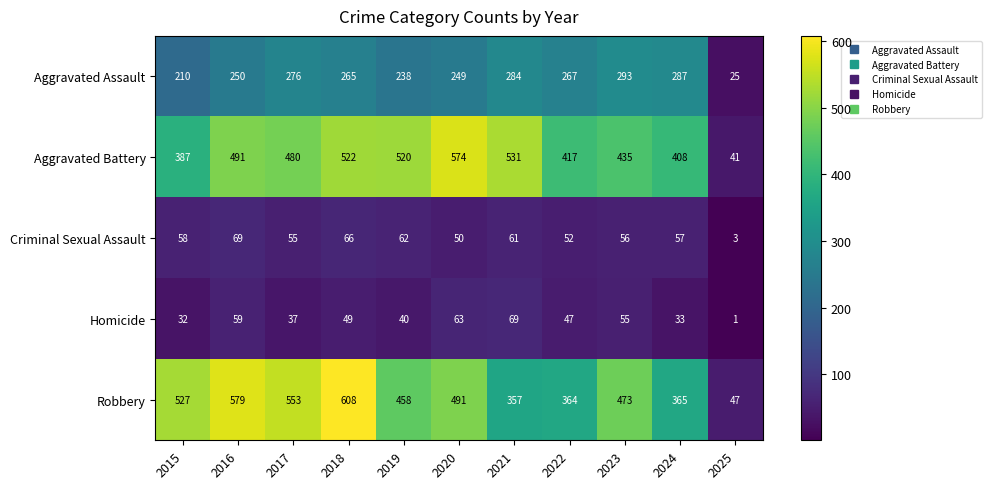

Rank the series at 2021 from highest to lowest value.

Aggravated Battery, Robbery, Aggravated Assault, Homicide, Criminal Sexual Assault